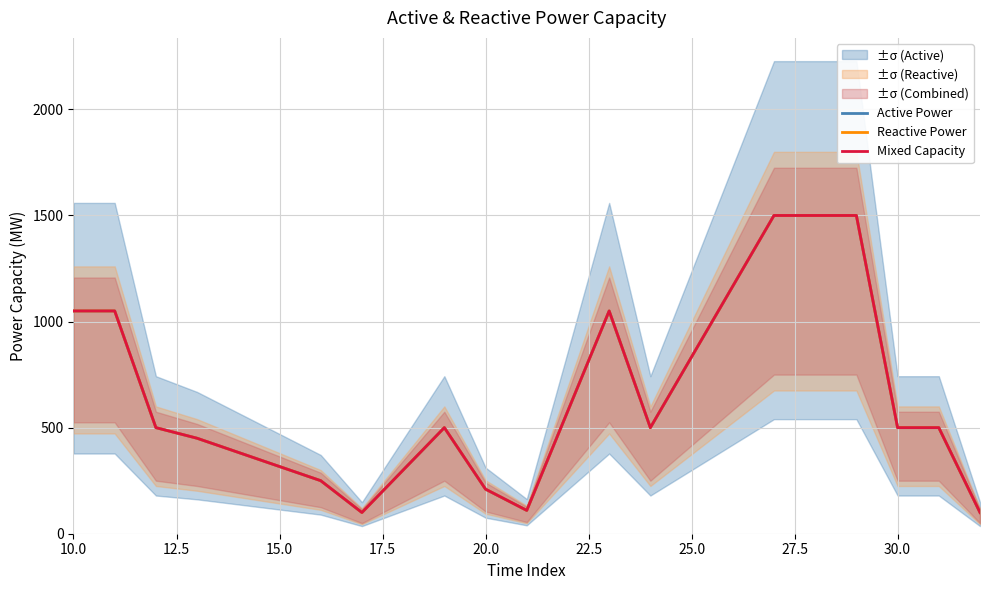

Which series has the widest spread of values?

Active Power